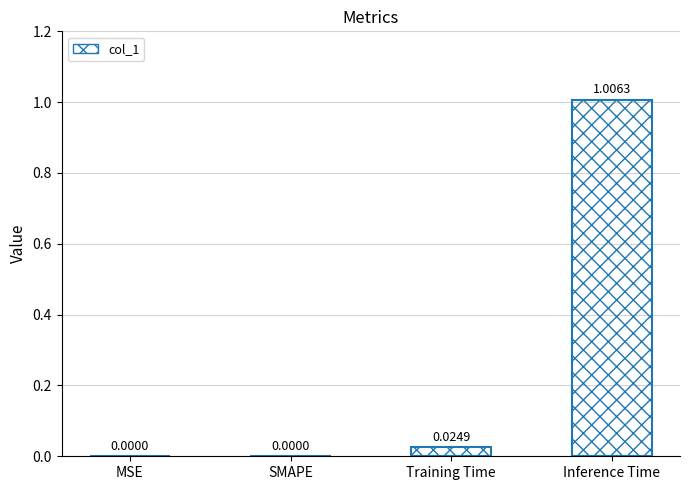

Which has a higher value, Inference Time or SMAPE?

Inference Time